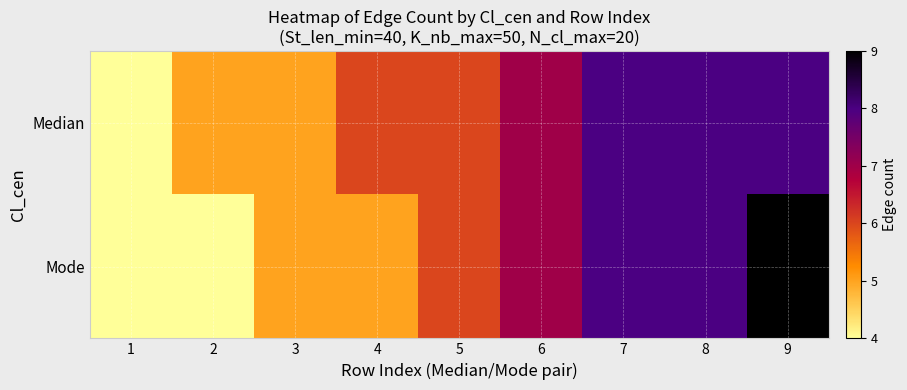

How many series are shown in this chart?

2